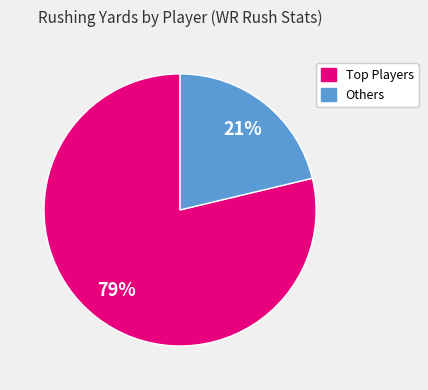

Is there any slice that represents more than half of the pie?

Yes